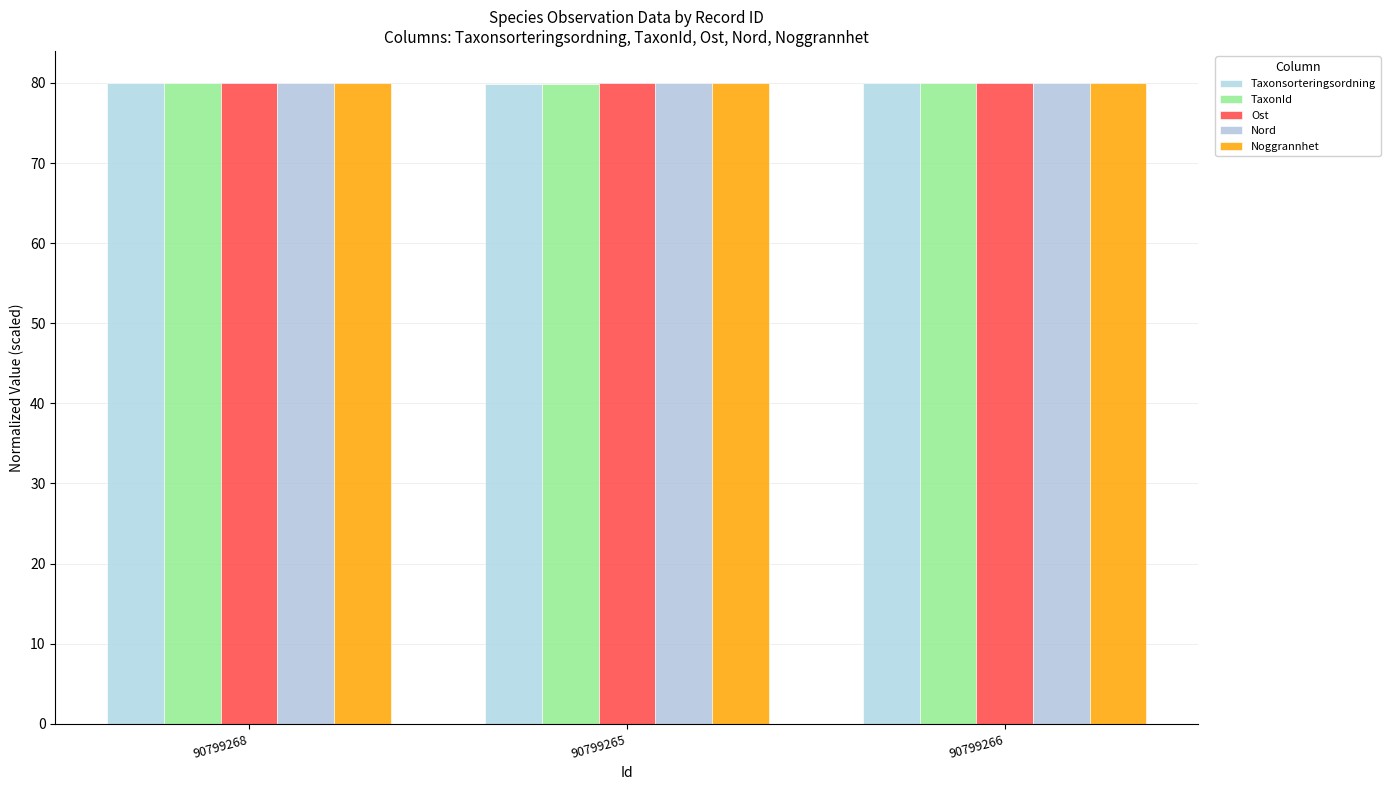

True or false: Ost has a value of 80.0 at 90799266.

True